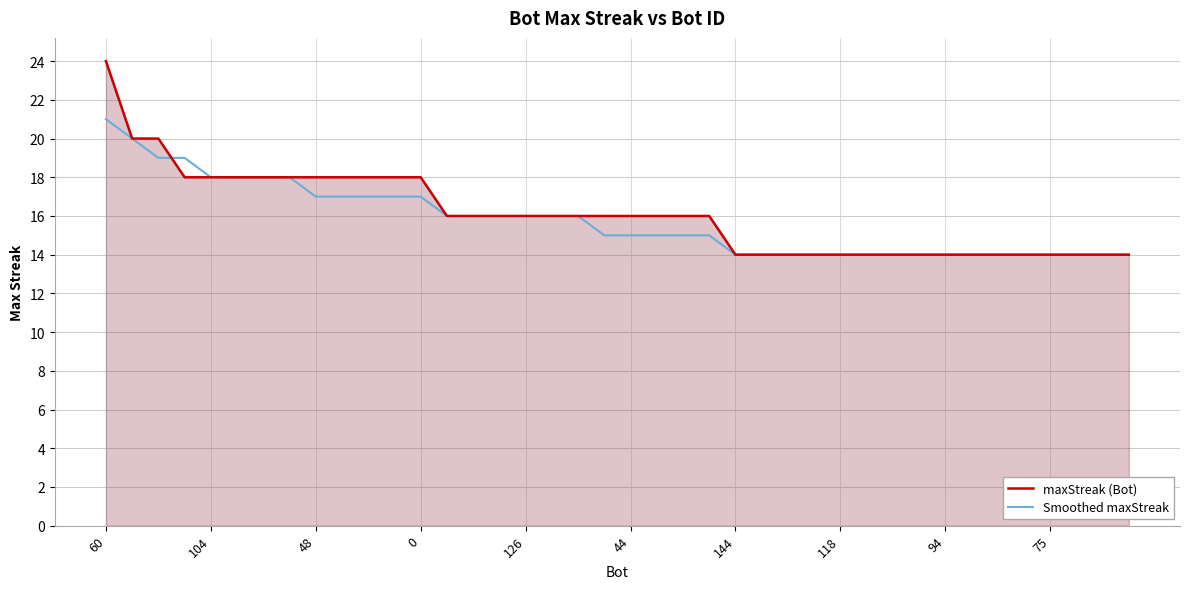

What is the value of the maxStreak (Bot) point at the 36th from the left?

14